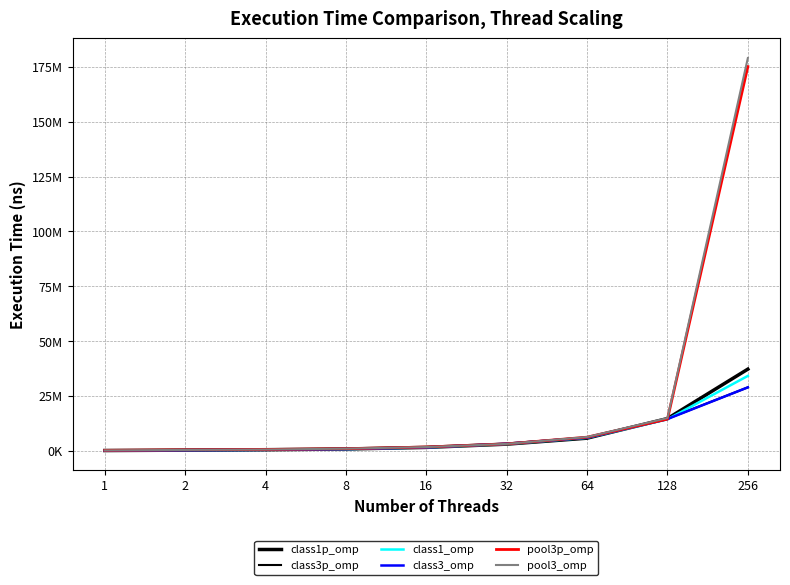

Is this an area chart (filled region under the line)?

No